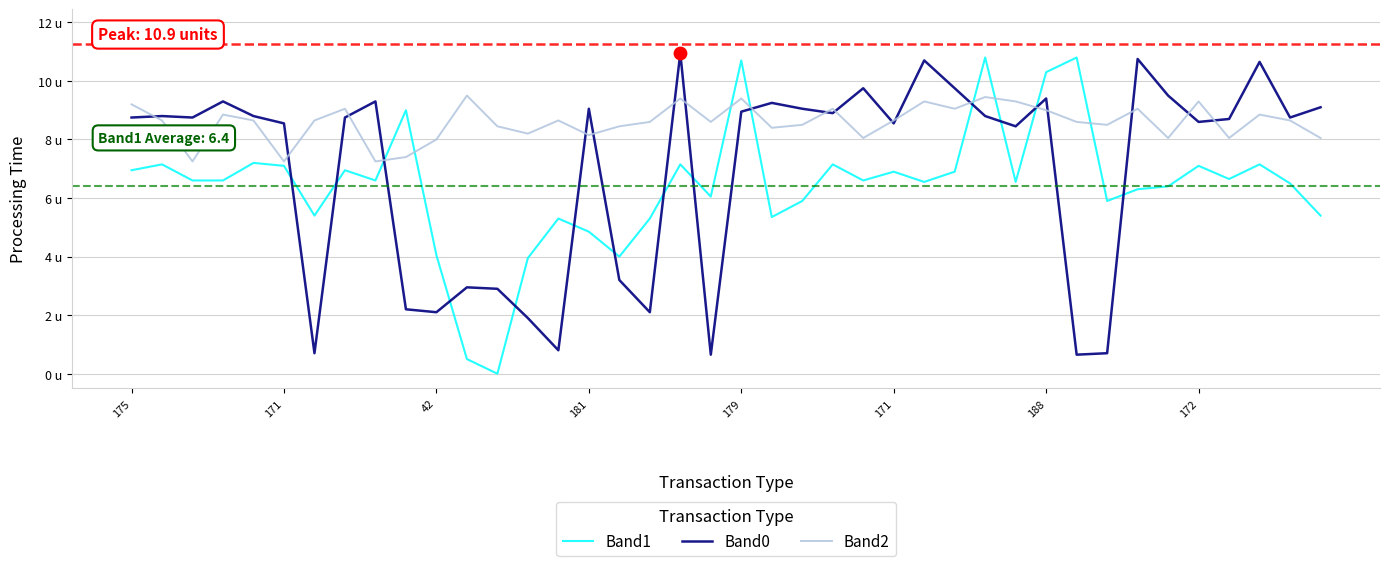

At which category is the sum across all series the highest?

28